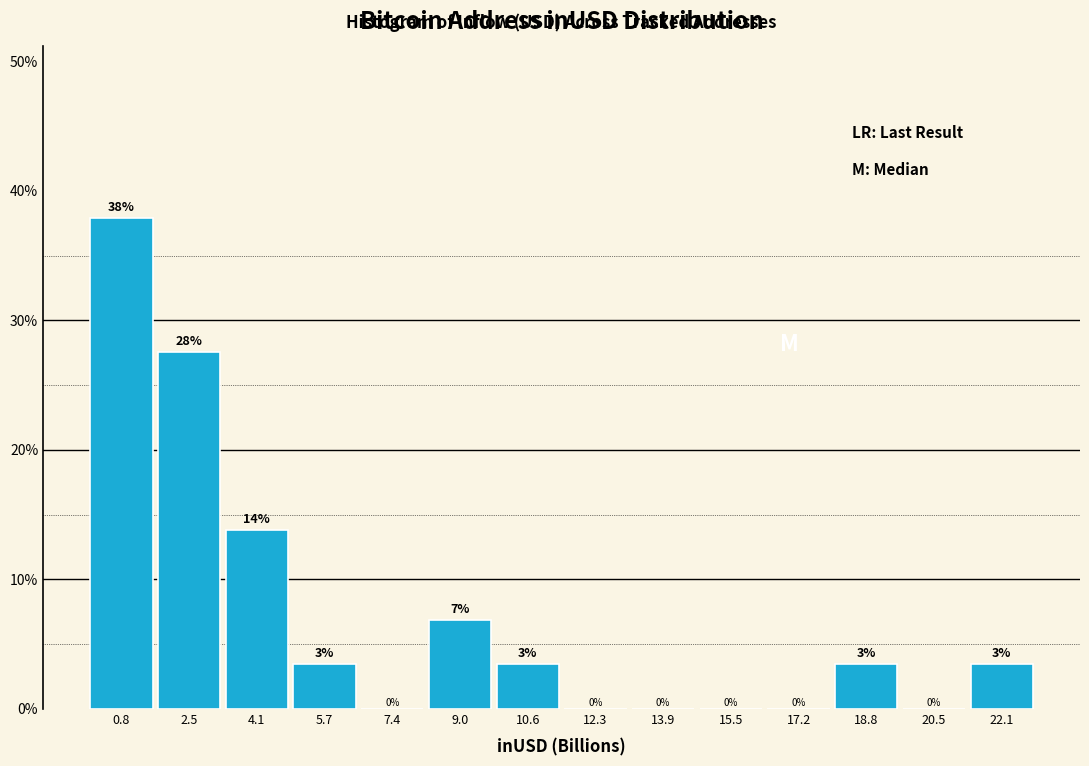

Which range on the x-axis has the tallest bar?

0.0 to 1.6